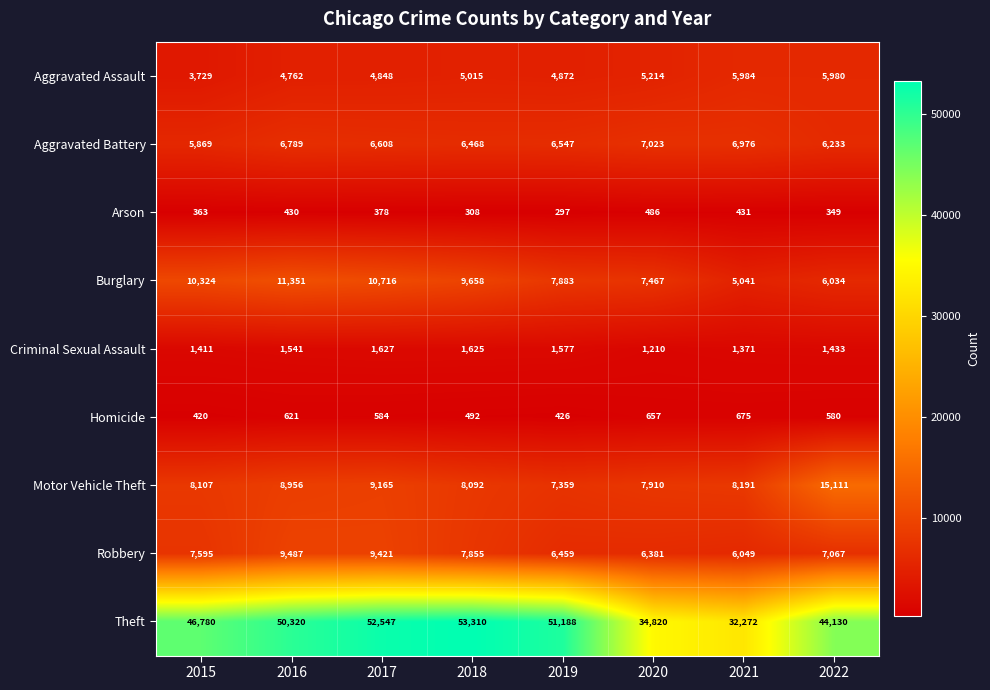

What is the maximum value for Aggravated Battery?

7023